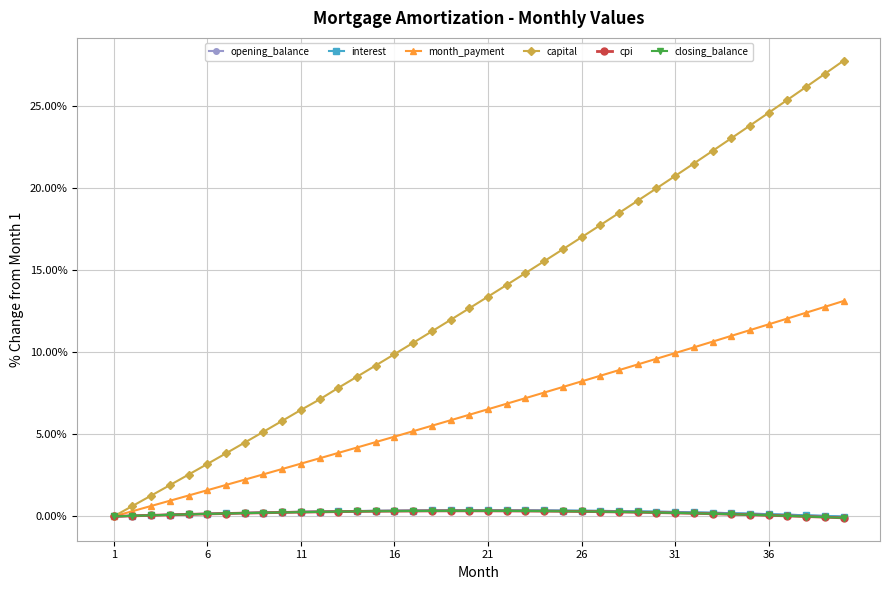

Which series has the largest range (max minus min)?

capital